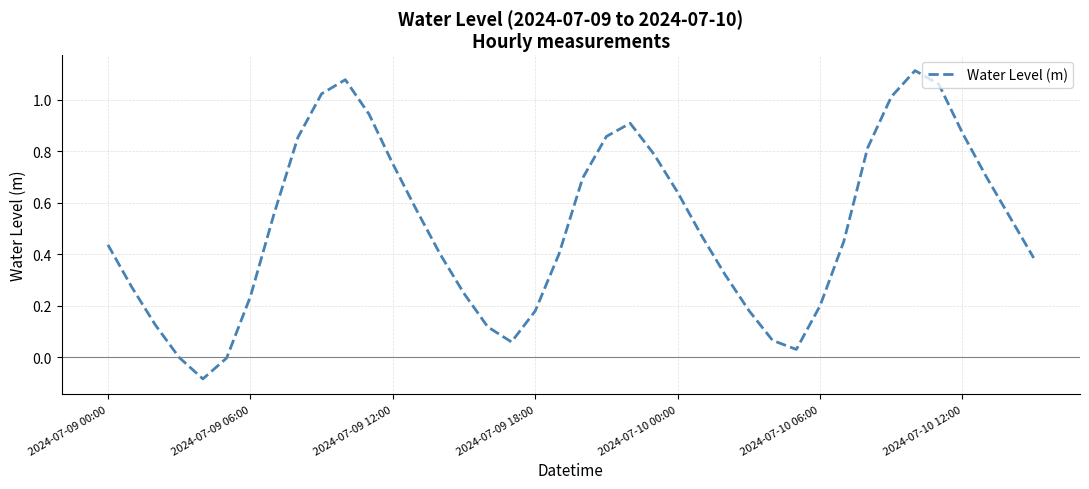

What is the difference between the maximum and minimum values?

1.2